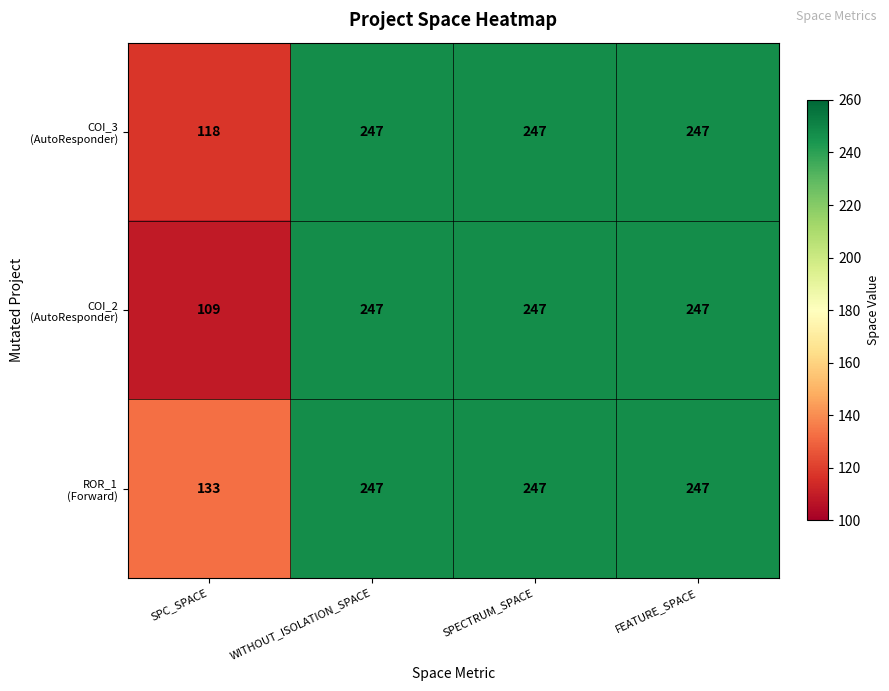

What is the total value across all series at WITHOUT_ISOLATION_SPACE?

741